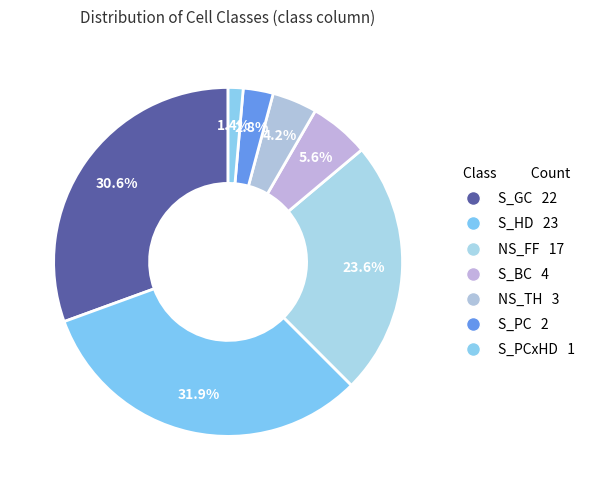

Rank the categories by value from lowest to highest.

S_PCxHD, S_PC, NS_TH, S_BC, NS_FF, S_GC, S_HD